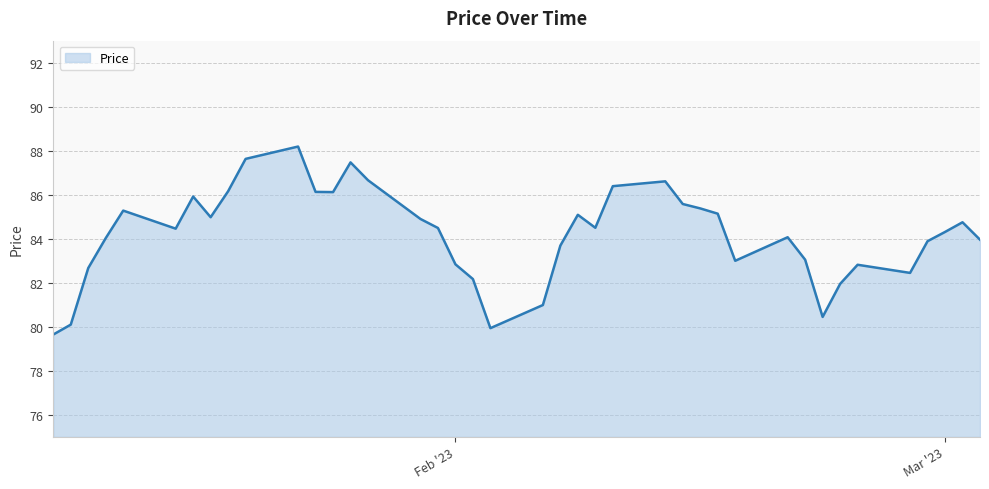

What is the difference between the maximum and minimum values?

8.5